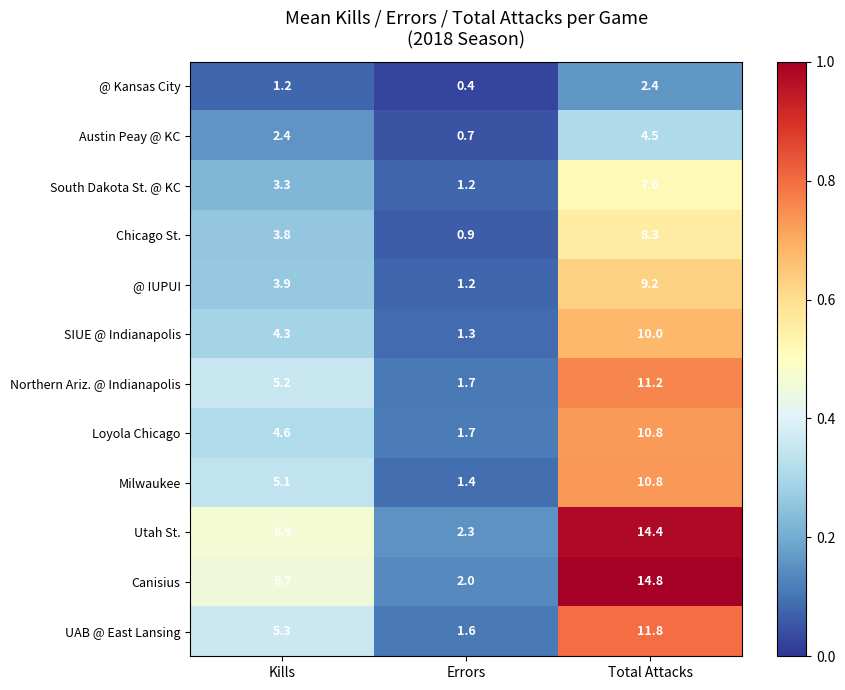

Which series has the widest spread of values?

Canisius